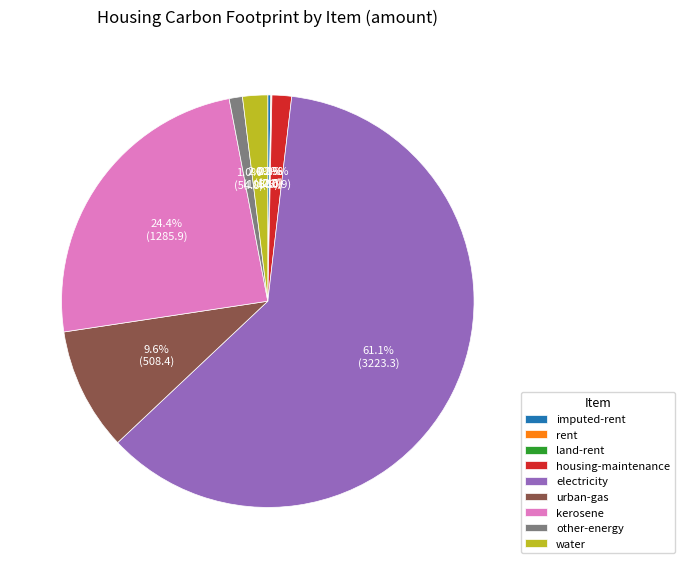

Do housing-maintenance and electricity together represent more than half of the pie?

Yes